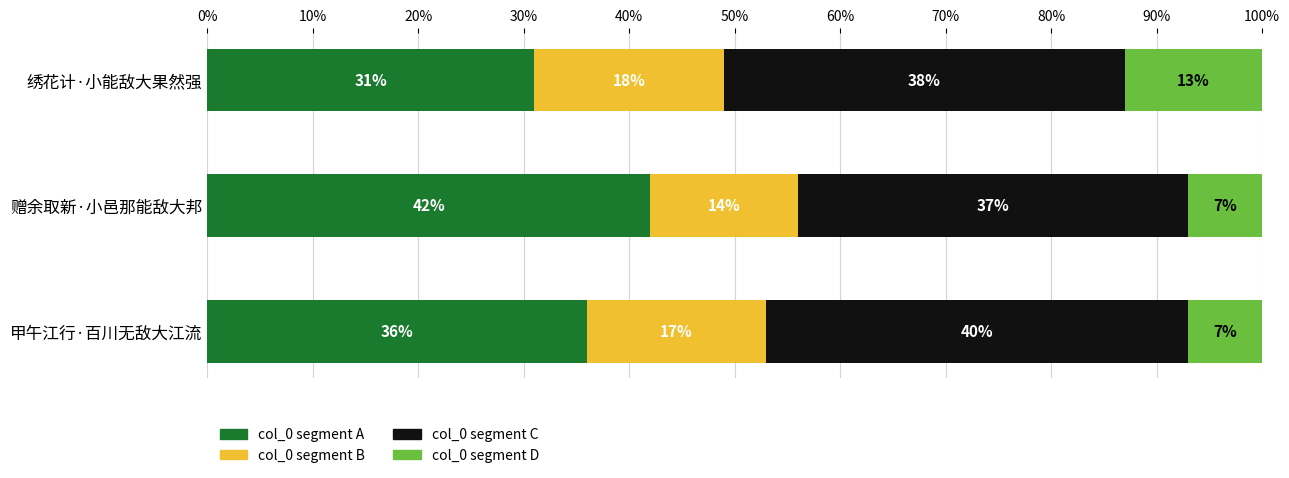

List the labels in order of value, smallest first.

绣花计·小能敌大果然强, 甲午江行·百川无敌大江流, 赠余取新·小邑那能敌大邦